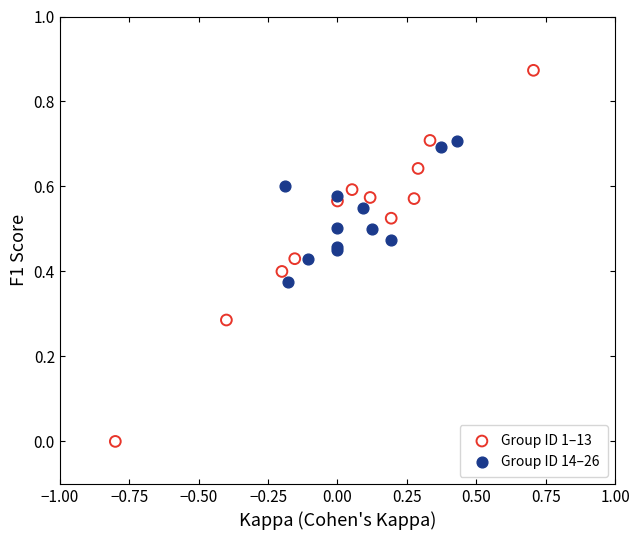

Which series contains the lowest Y value?

Group ID 1–13